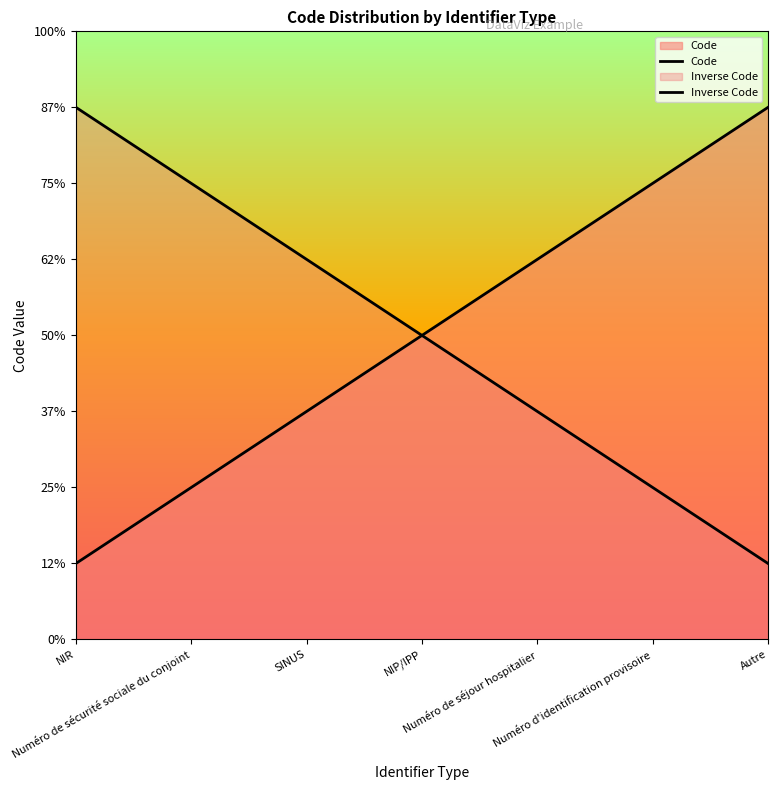

What is the label of the 1st point from the left?

NIR